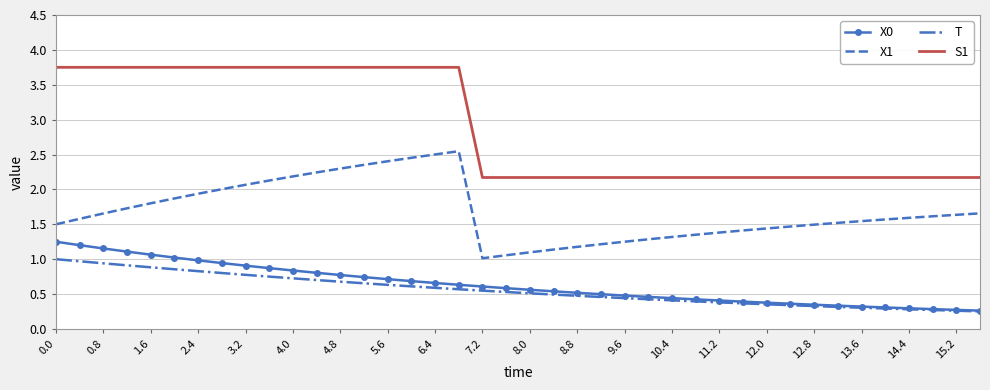

Rank the series by their maximum value, from lowest to highest.

T, X0, X1, S1